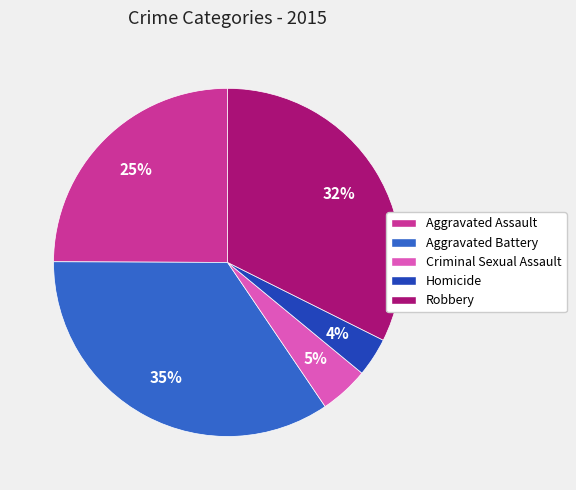

What percentage is the Aggravated Battery slice, to the nearest percent?

35%